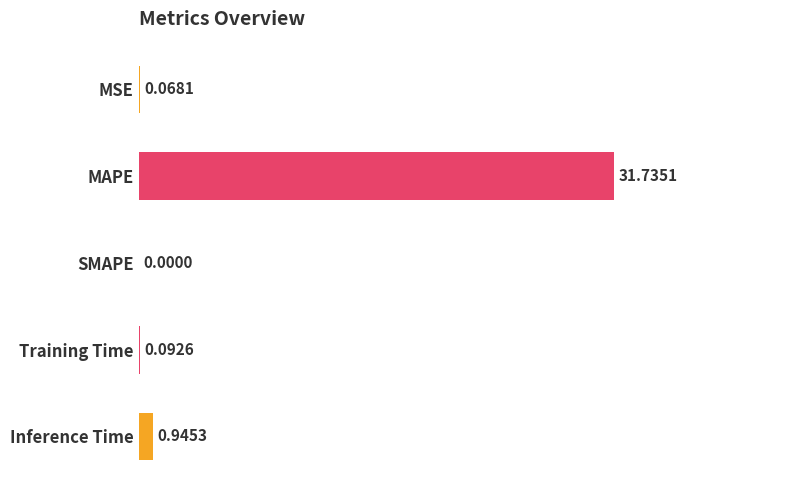

How many data points are above 0?

4